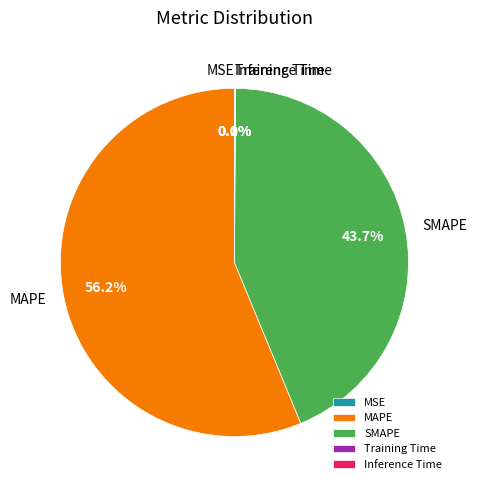

How much of the chart is everything except SMAPE?

56.3%